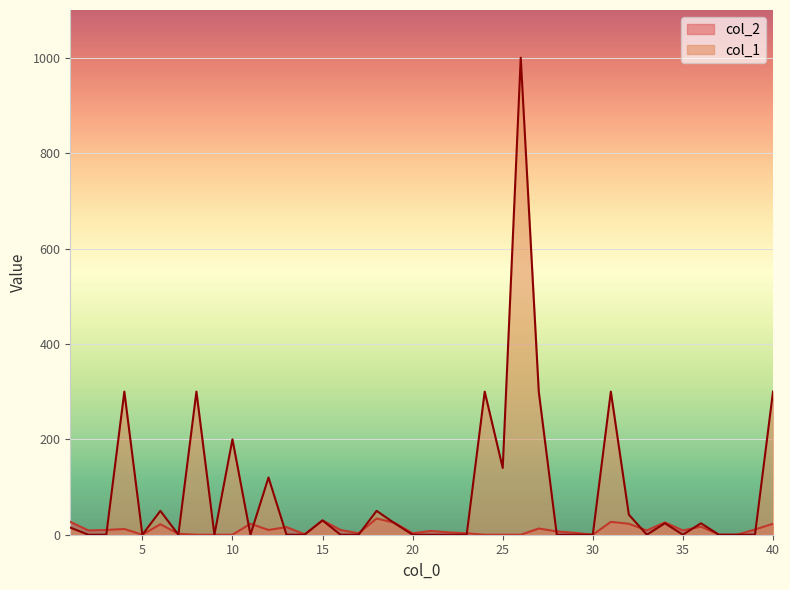

Which series has the largest range (max minus min)?

col_1